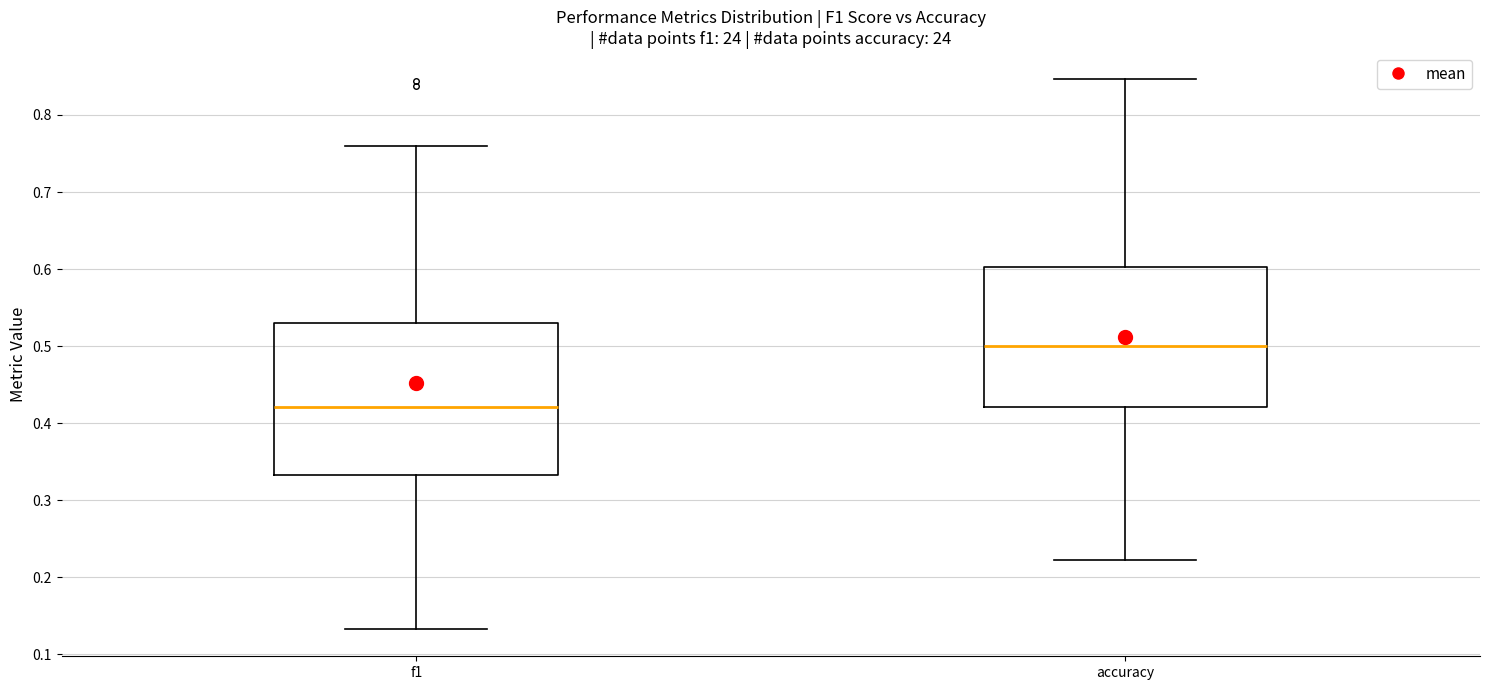

Reading left to right, read every box against the y-axis: the position of its median line, the range the box covers, and the ends of its whiskers. The values are not printed on the chart, so give them approximately, as read against the axis.

f1: median 0.42, box 0.33 to 0.53, whiskers 0.13 to 0.76
accuracy: median 0.50, box 0.42 to 0.60, whiskers 0.22 to 0.85